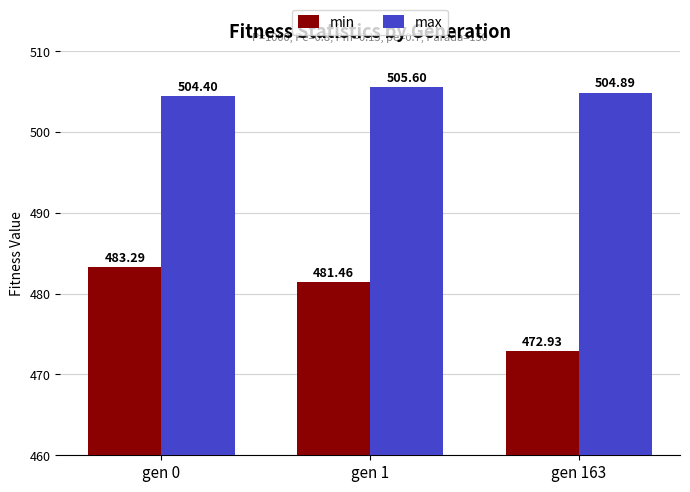

What is the minimum value for max?

504.4